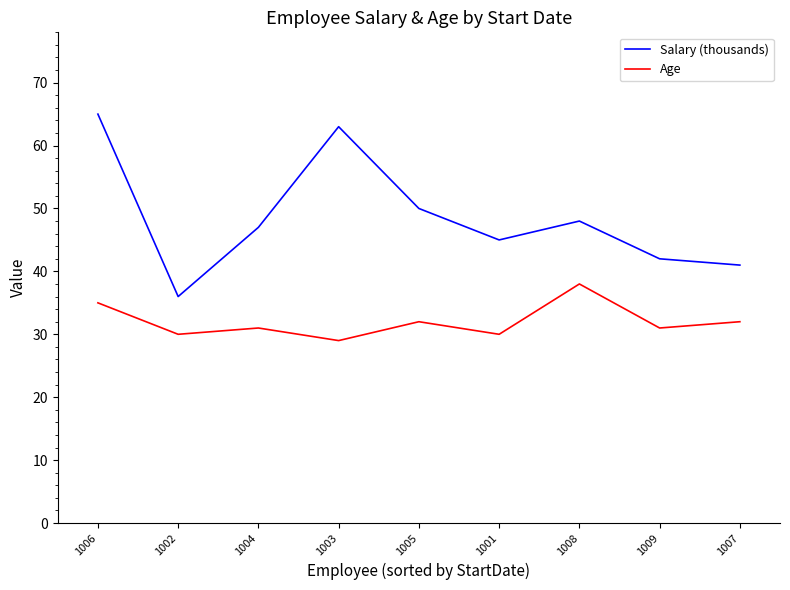

Is the value of Age at 1002 greater than the value of Salary (thousands) at 1001?

No